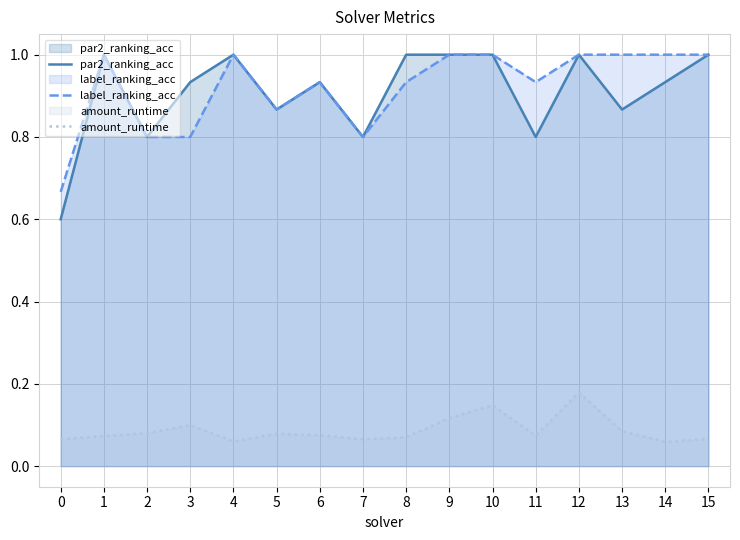

How many interior local valleys does the amount_runtime series have?

4